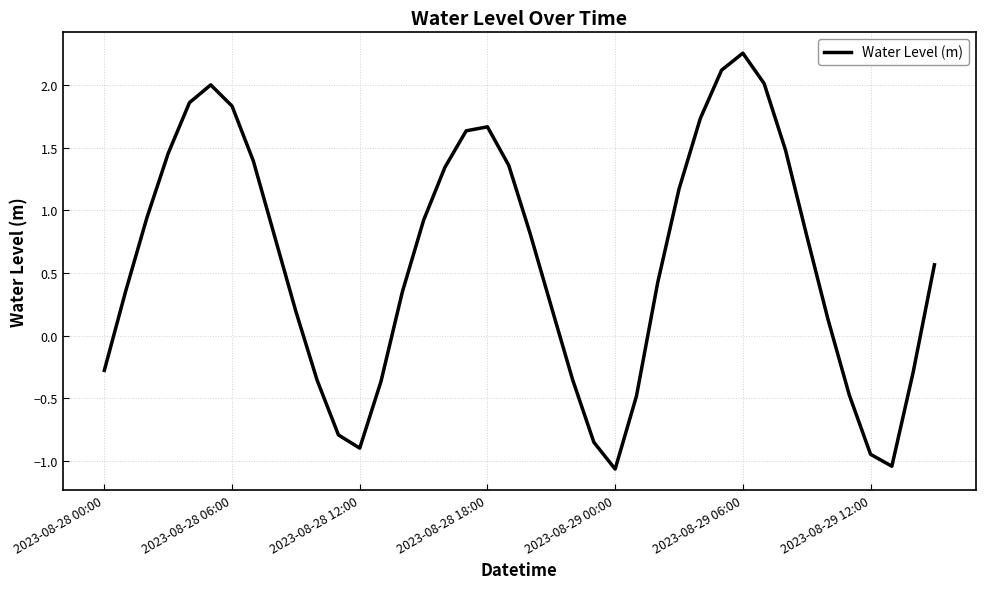

How many lines are shown in the chart?

1